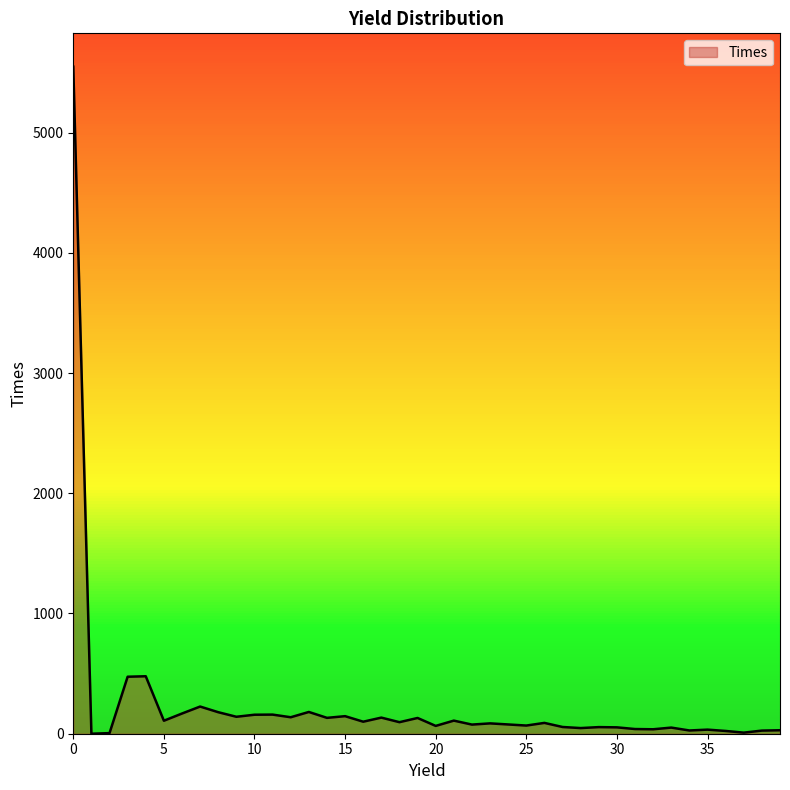

What is the average value?

244